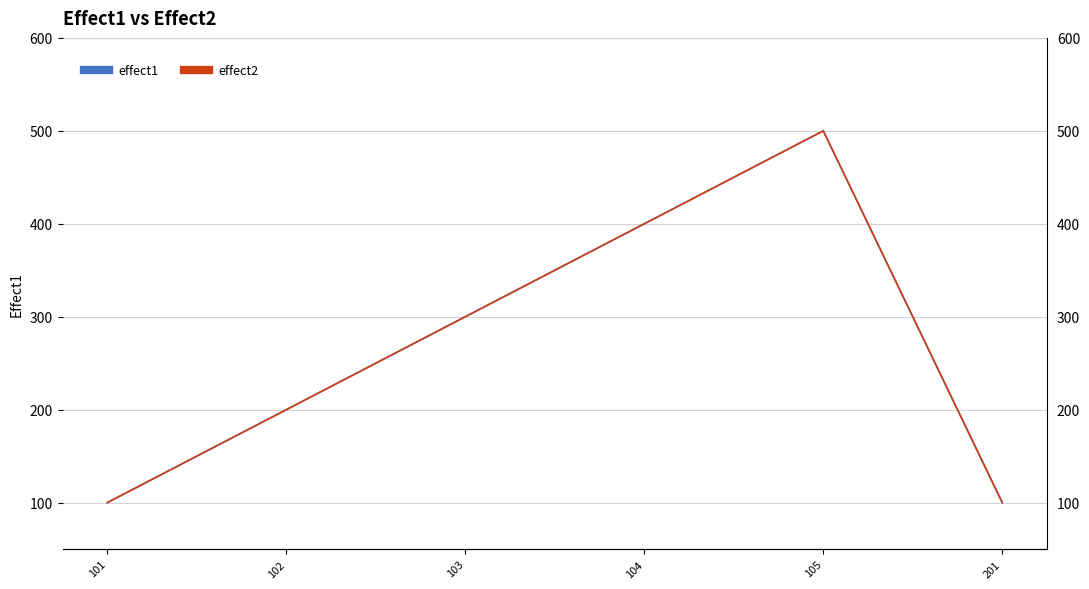

What is the sum of all effect2 values?

1600